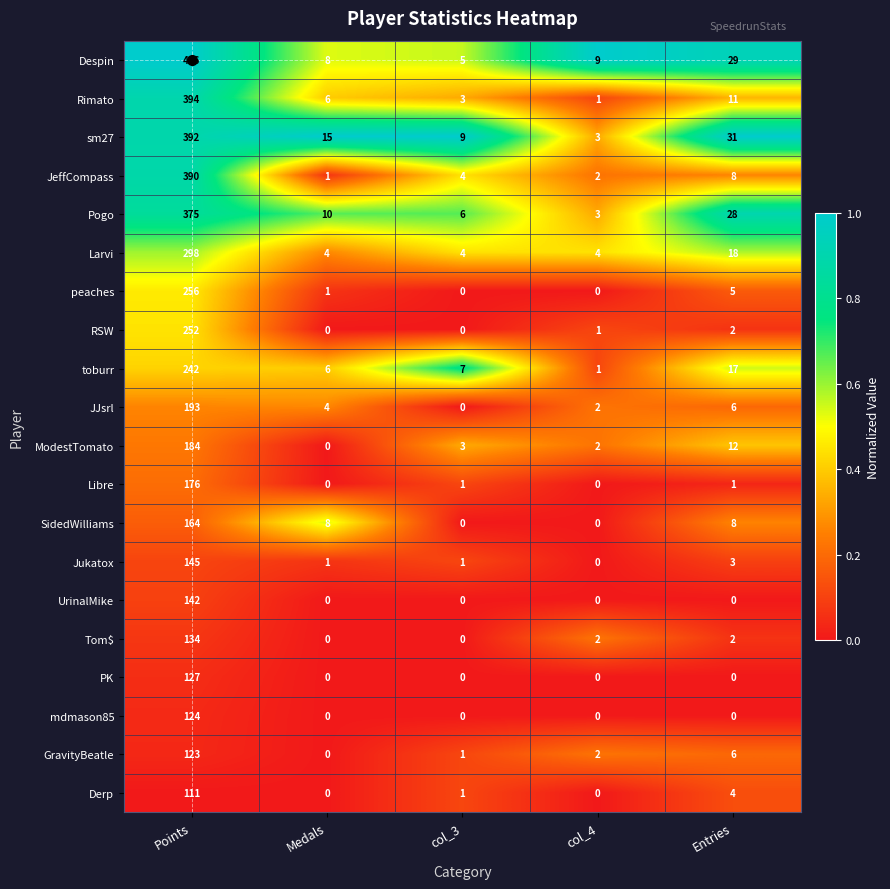

At Points, list the series in order from largest to smallest.

Despin, Rimato, sm27, JeffCompass, Pogo, Larvi, peaches, RSW, toburr, JJsrl, ModestTomato, Libre, SidedWilliams, Jukatox, UrinalMike, Tom$, PK, mdmason85, GravityBeatle, Derp